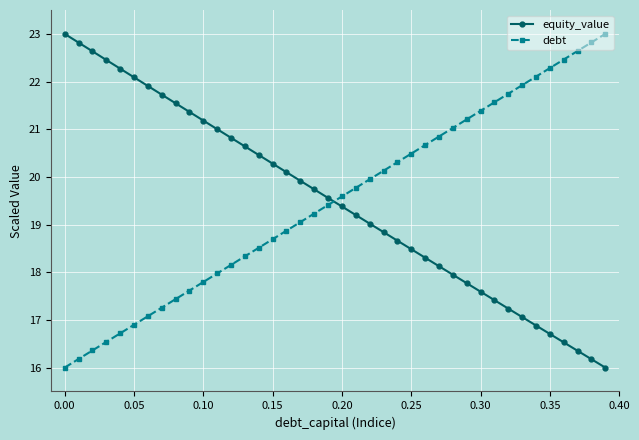

What is the value of the debt point at the 32nd from the left?

21.6